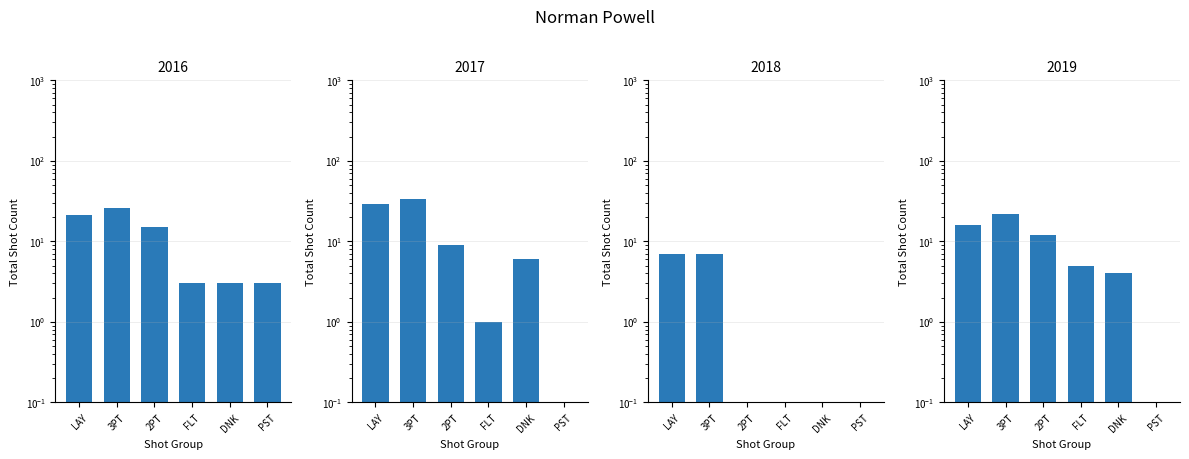

The value of shot_count_2018 at FLT is 0.0. True or false?

False